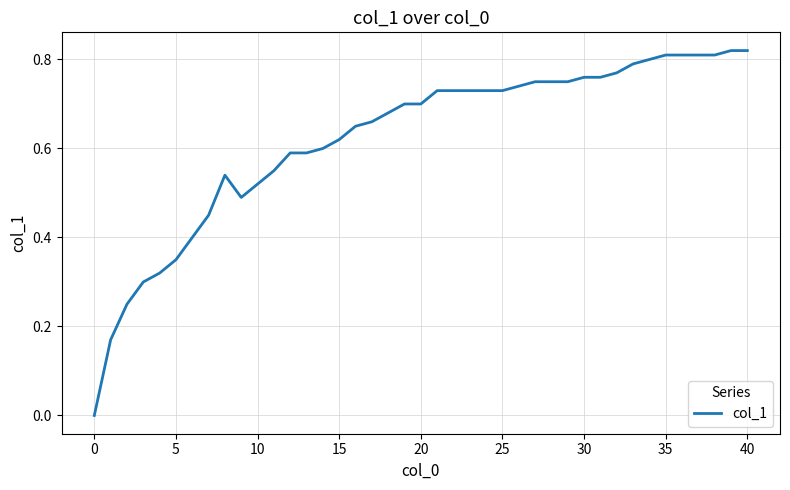

How many interior local valleys (lower than both neighbors) does the data have?

1